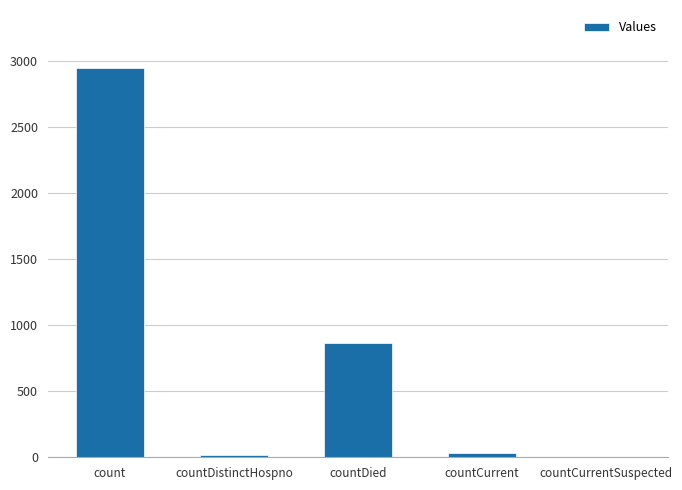

Which has a higher value, countDied or count?

count